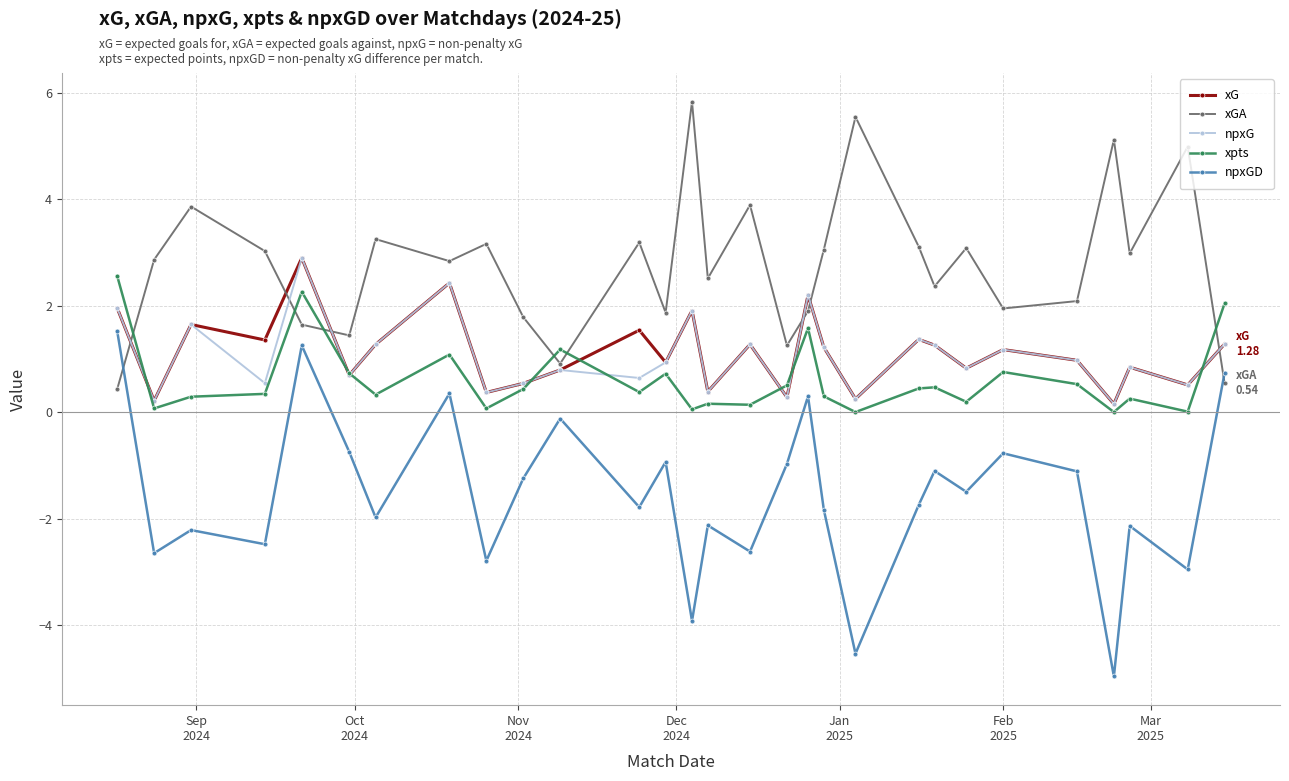

True or false: xpts has more than 0 points higher than both neighbors.

True